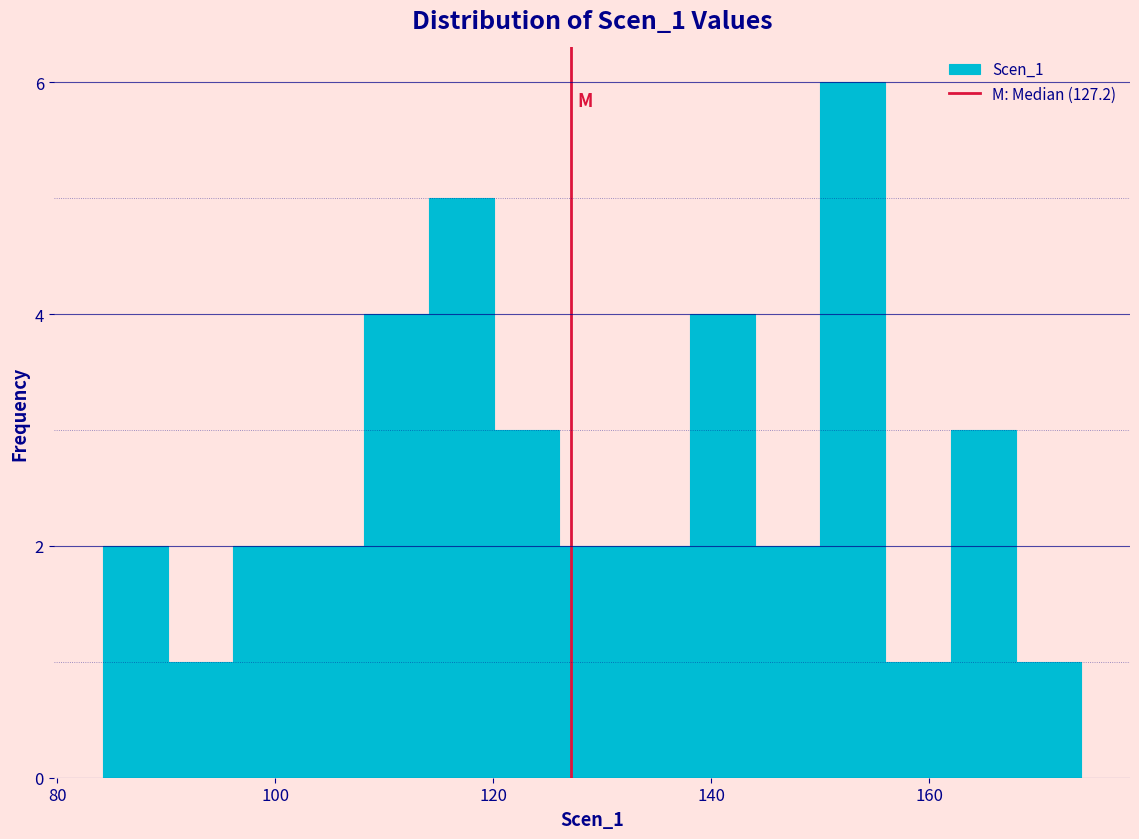

Around what value on the x-axis is the tallest bar? Give the approximate position of its centre, as read against the axis.

152